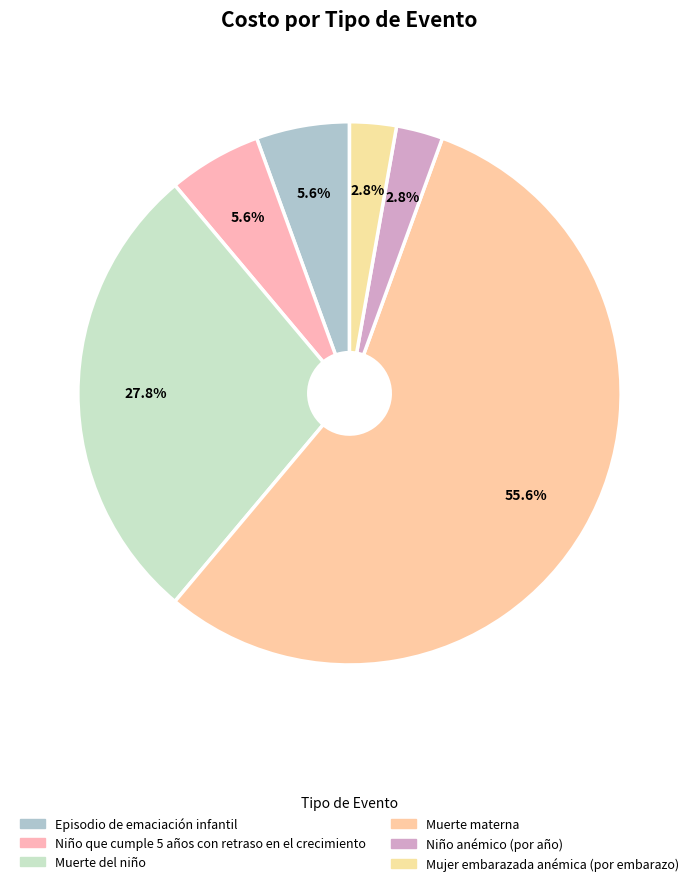

Is there any slice that represents more than half of the pie?

Yes